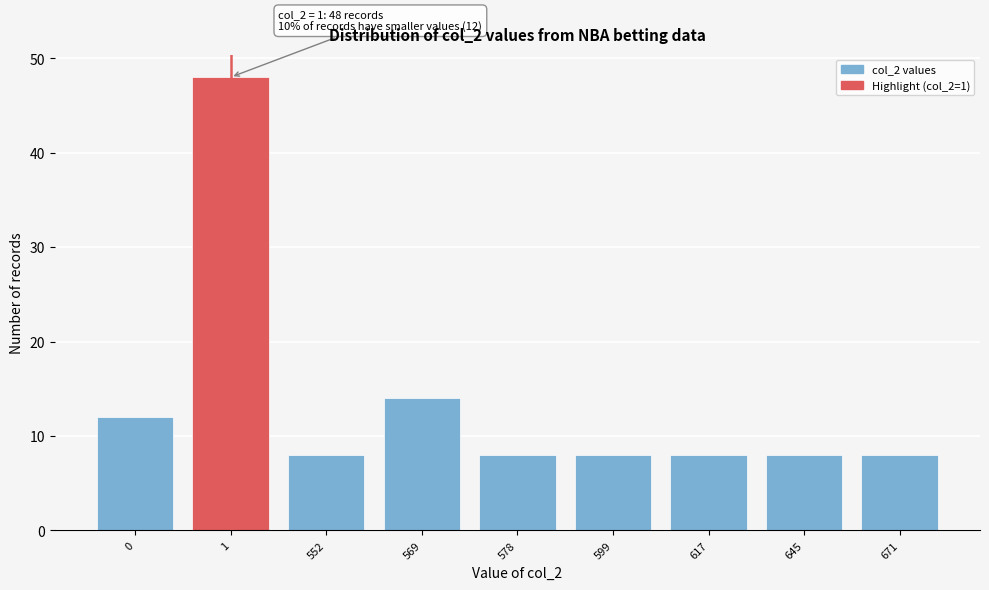

Reading left to right, what are all the values shown in this chart?

0=12	1=48	552=8	569=14	578=8	599=8	617=8	645=8	671=8